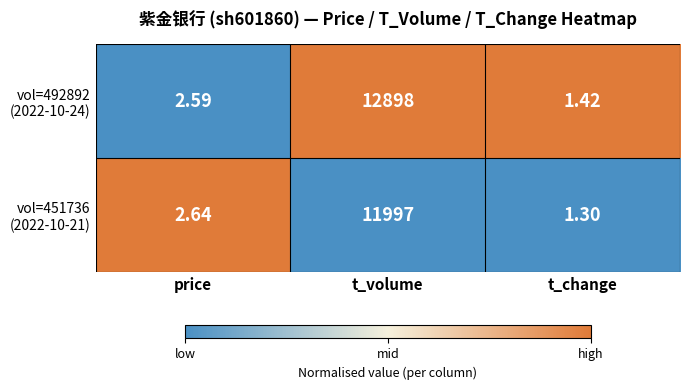

At which category does the chart reach its minimum across all series?

t_change